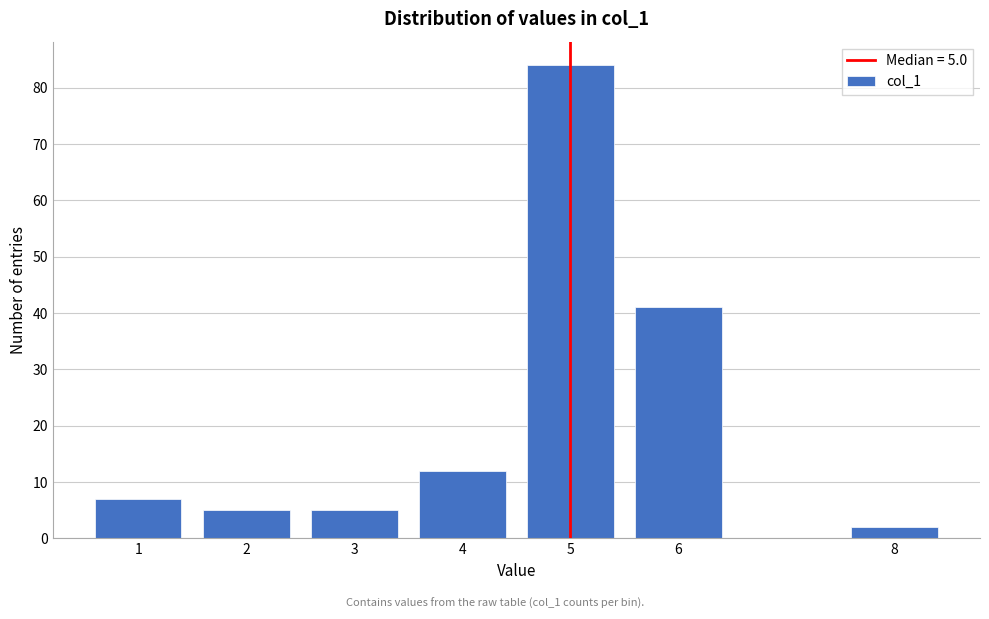

Reading left to right, what are all the values shown in this chart?

7	5	5	12	84	41	2